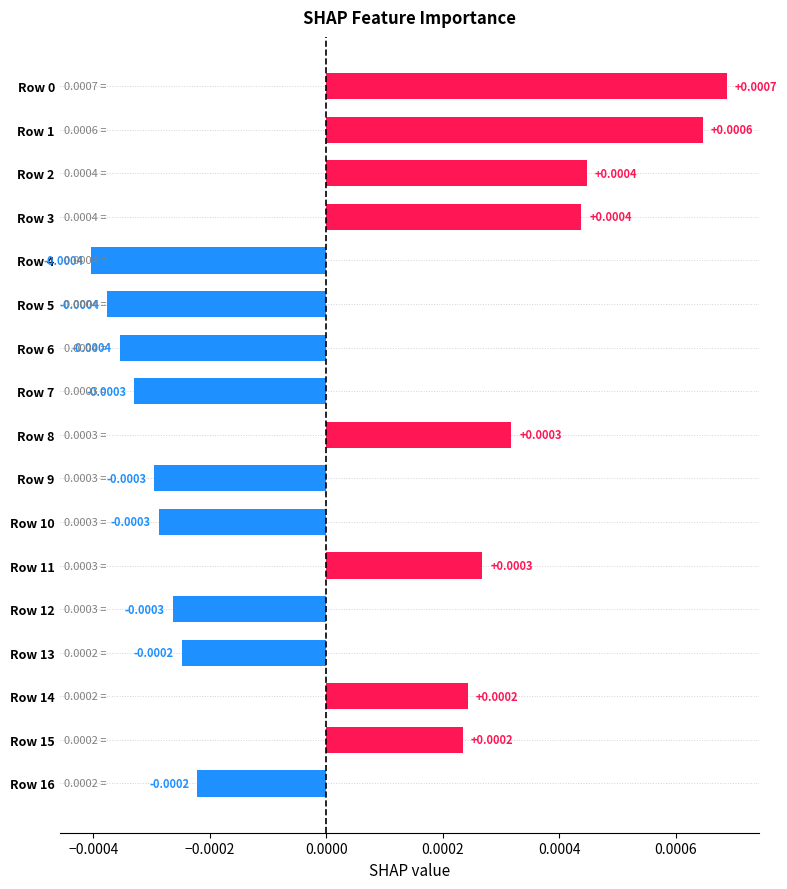

Between Row 4 and Row 13, which is larger?

Row 13